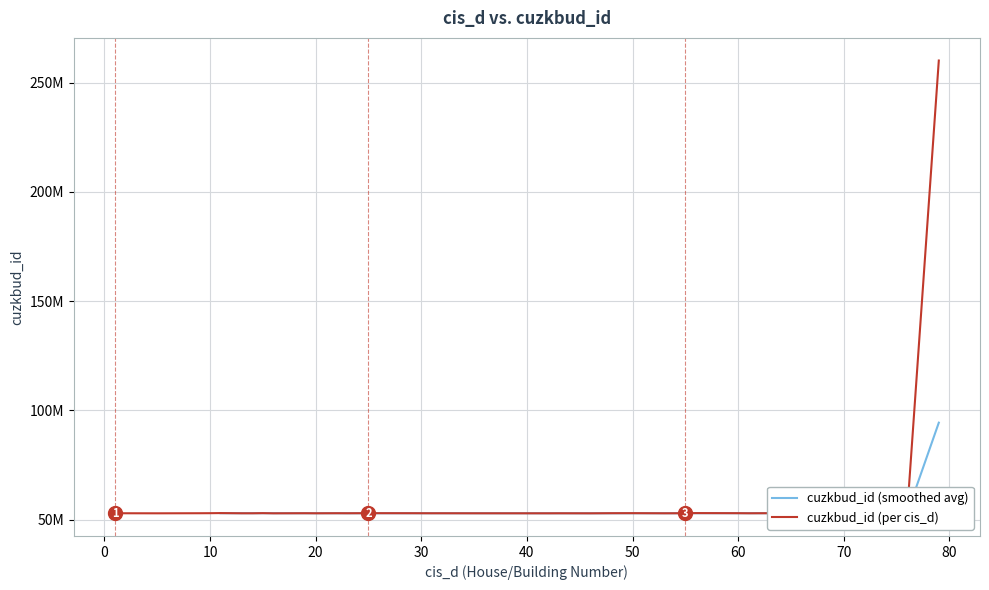

Rank the categories by value from highest to lowest.

79, 11, 75, 56, 76, 69, 15, 50, 66, 64, 25, 10, 60, 55, 48, 29, 22, 19, 9, 1, 23, 32, 54, 31, 43, 61, 13, 14, 53, 20, 35, 40, 42, 5, 16, 46, 73, 72, 71, 70